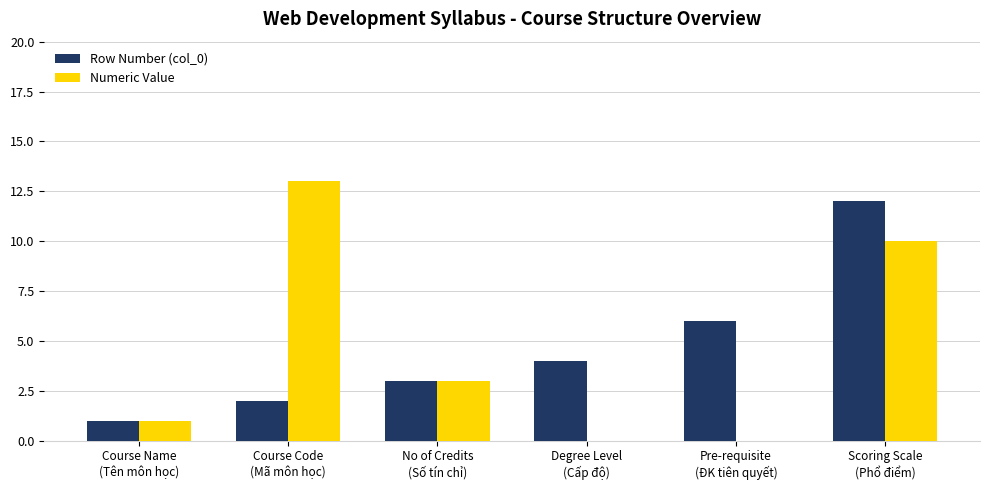

Where is Numeric Value nearest to the value 6?

No of Credits
(Số tín chỉ)